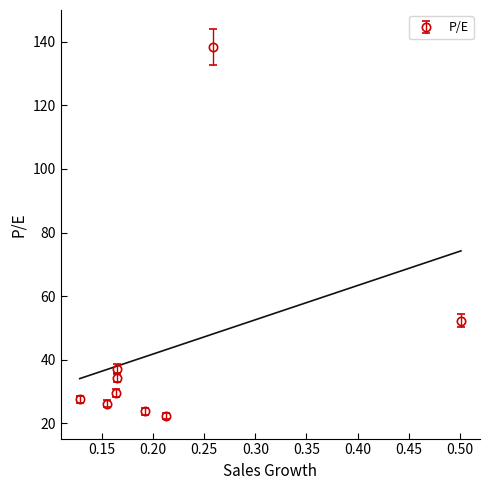

What value does the data have at 6?

29.5